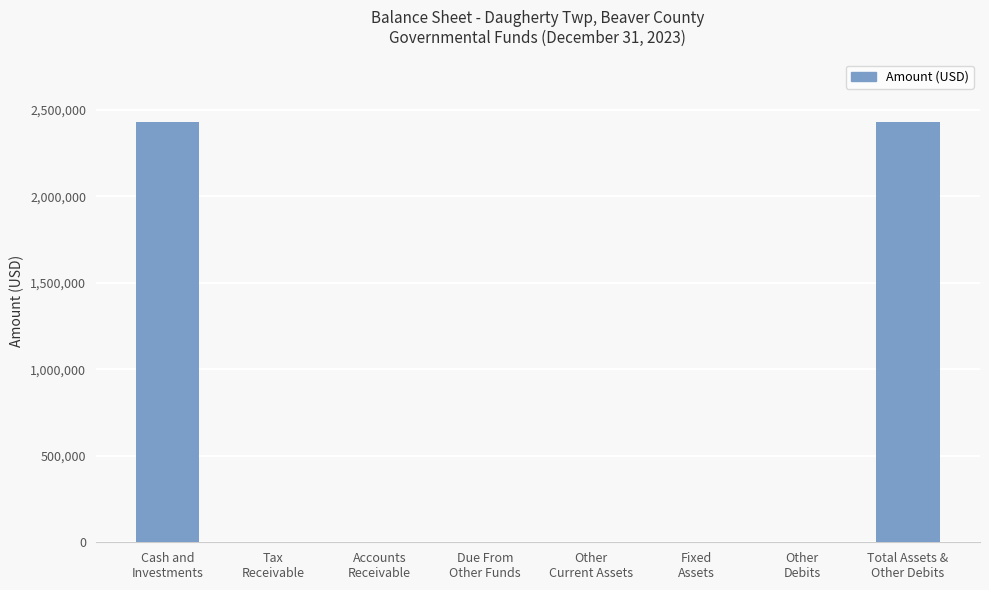

Are the bars horizontal?

No